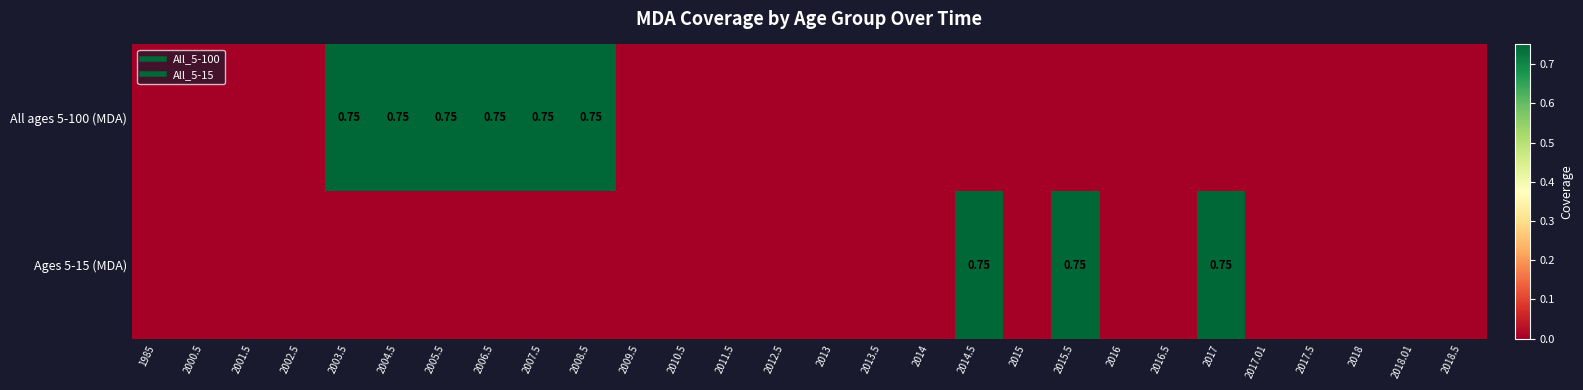

At which label is All ages 5-100 (MDA) closest to 0?

1985